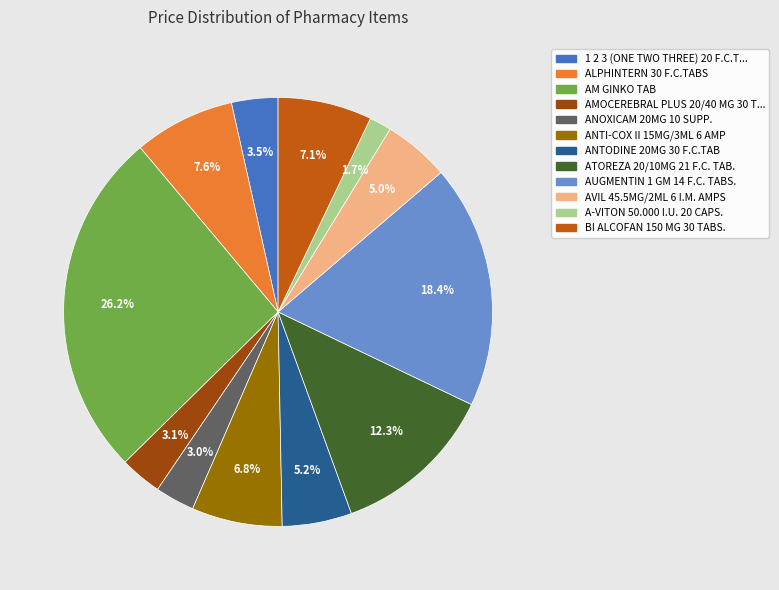

How many slices are in this pie chart?

12